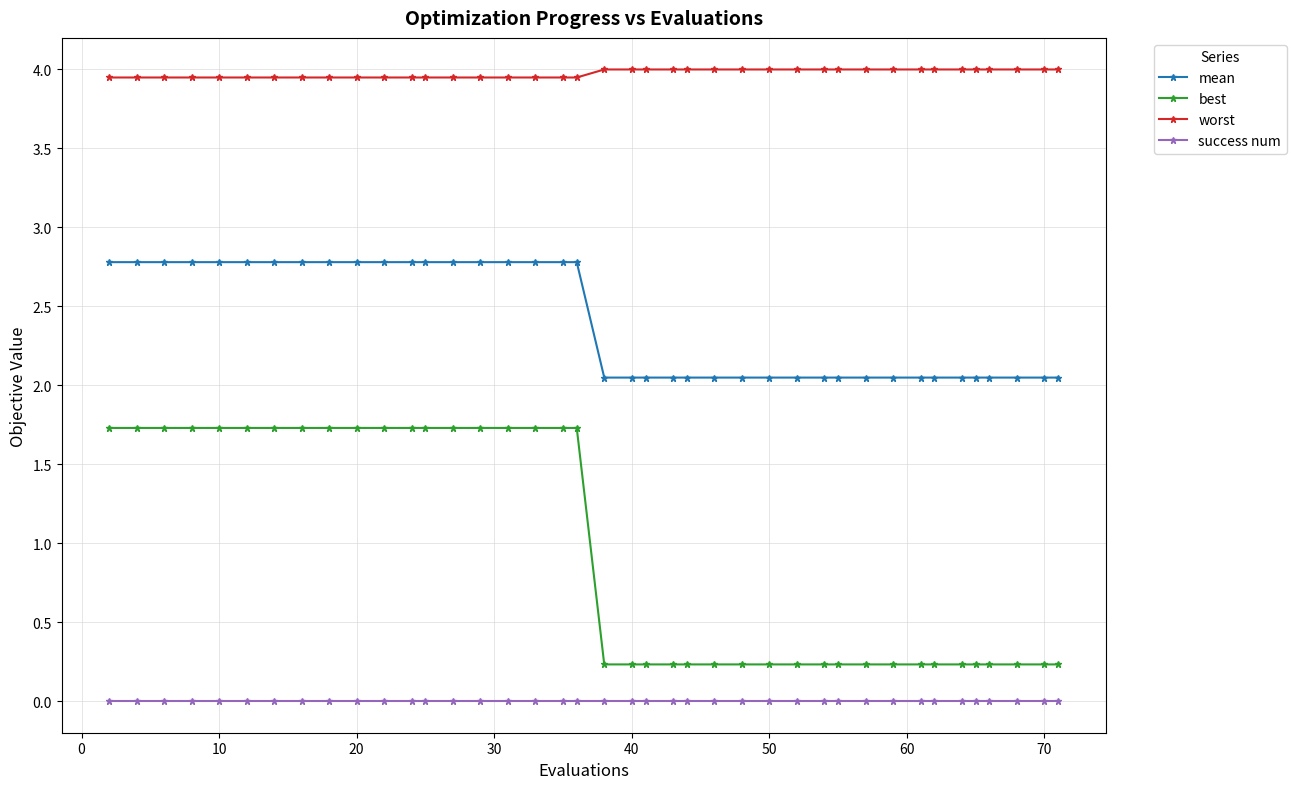

True or false: best and worst cross at least once.

False